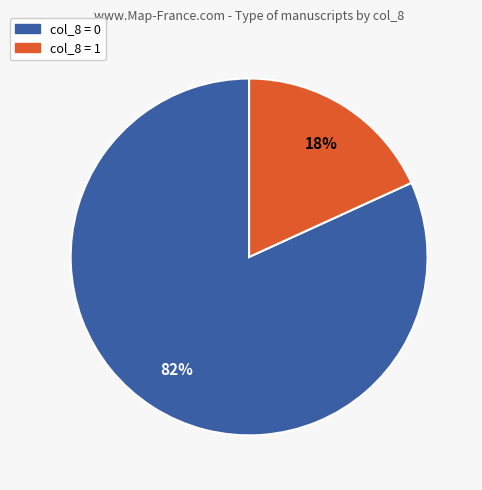

How many segments does this pie chart have?

2